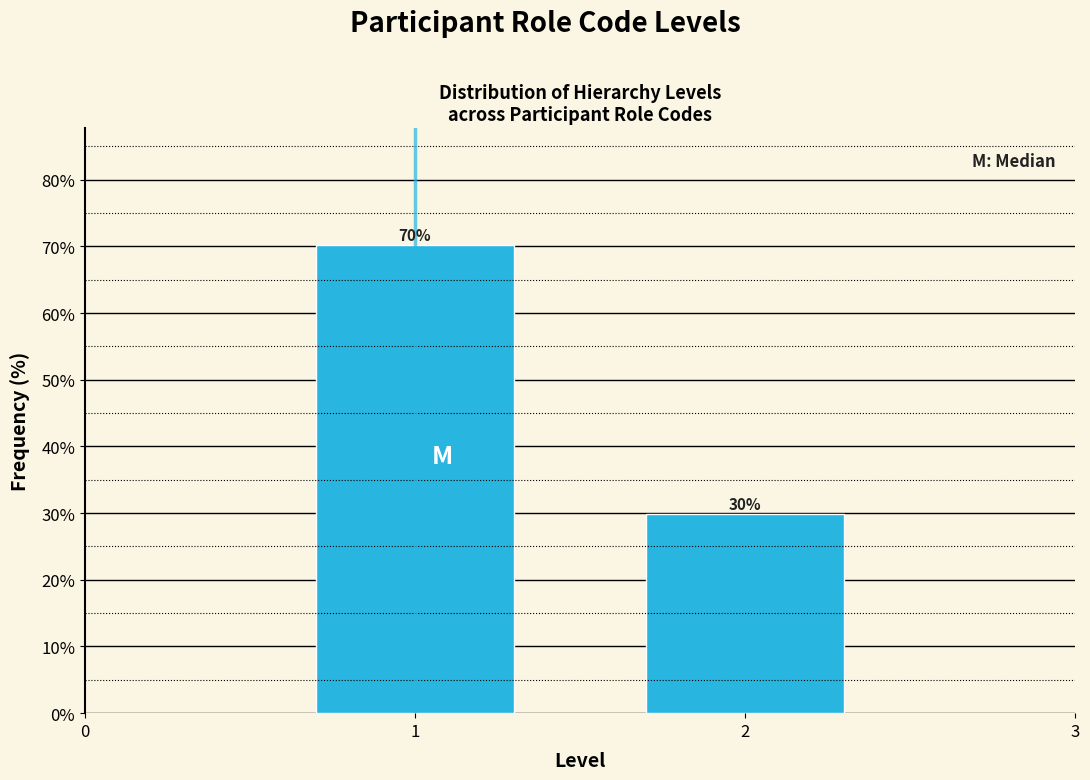

What is the sum of the values at 1 and 2?

100.0